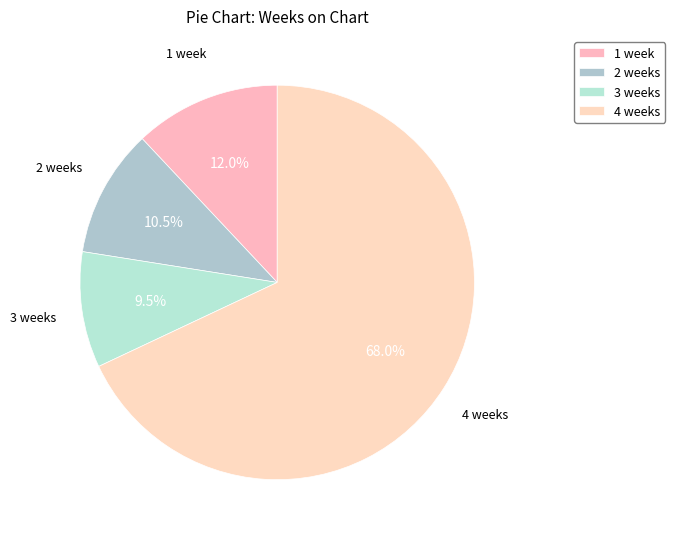

Count the number of slices in the pie.

4